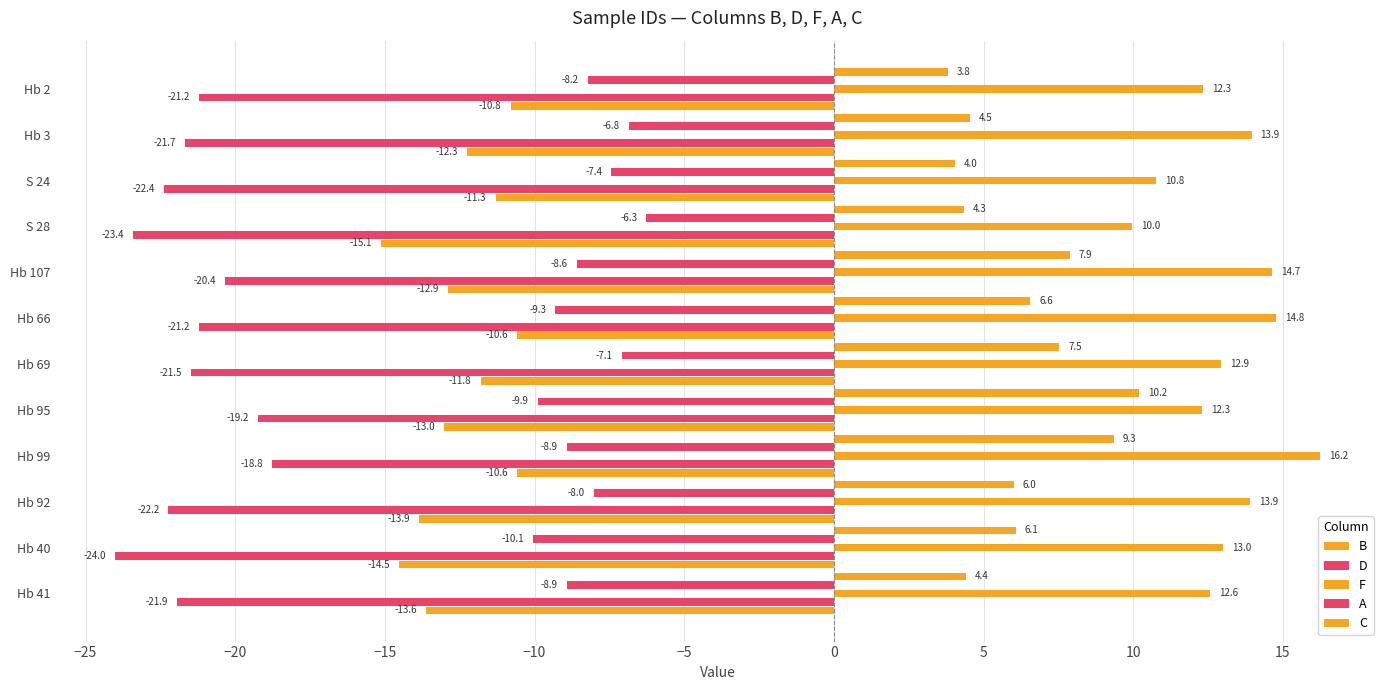

Count the number of categories in the chart.

12